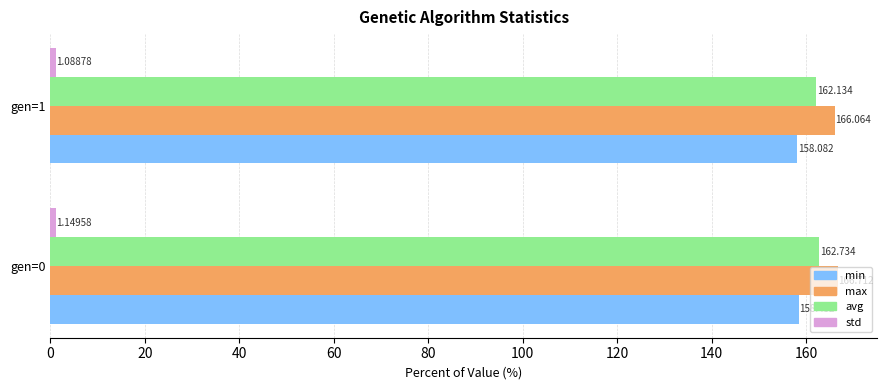

Which series has the largest total across all categories?

max